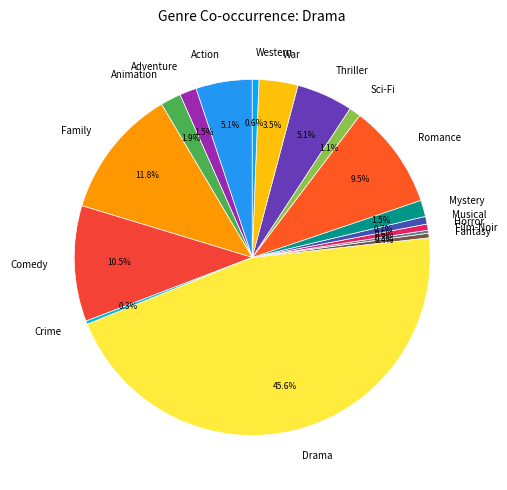

Combined, what portion of the pie is Mystery and Family?

13.3%